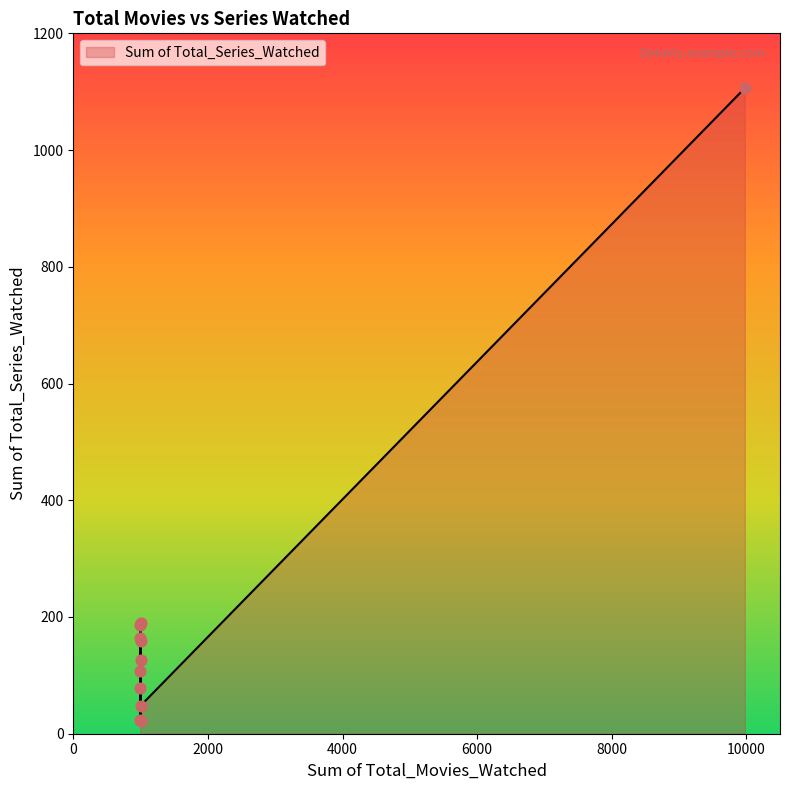

What is the ratio of the value at 995 to the value at 9977?

0.1